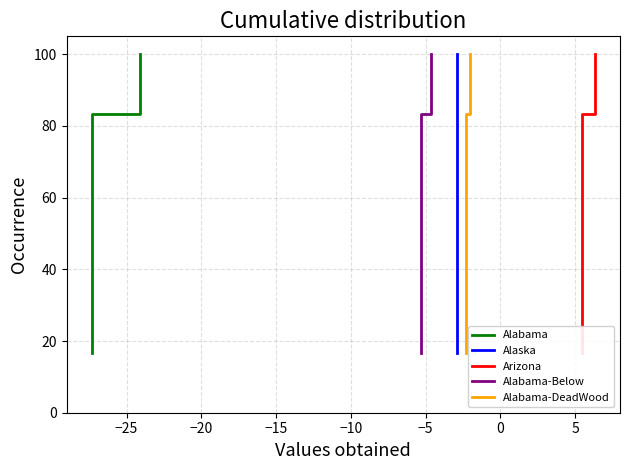

What is the average value of the Alabama-DeadWood series?

58.3